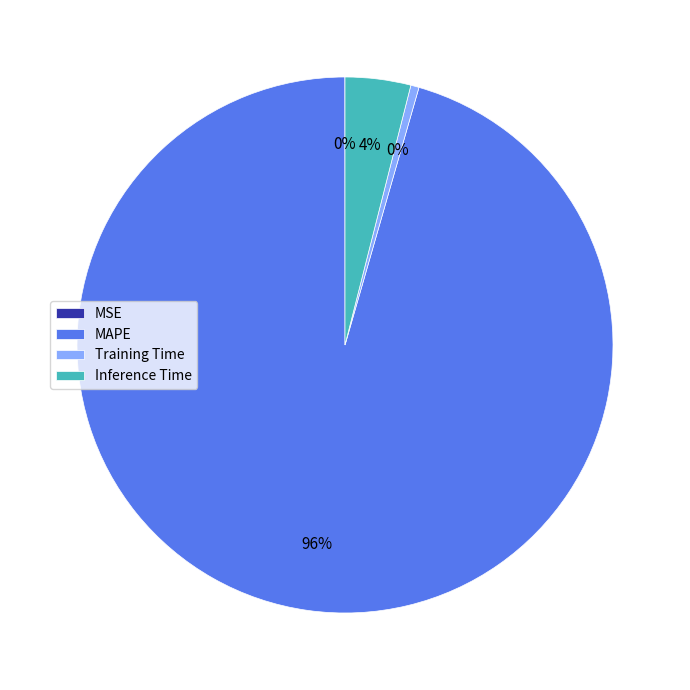

To the nearest percent, what is the difference between the largest and smallest slice percentages?

96%